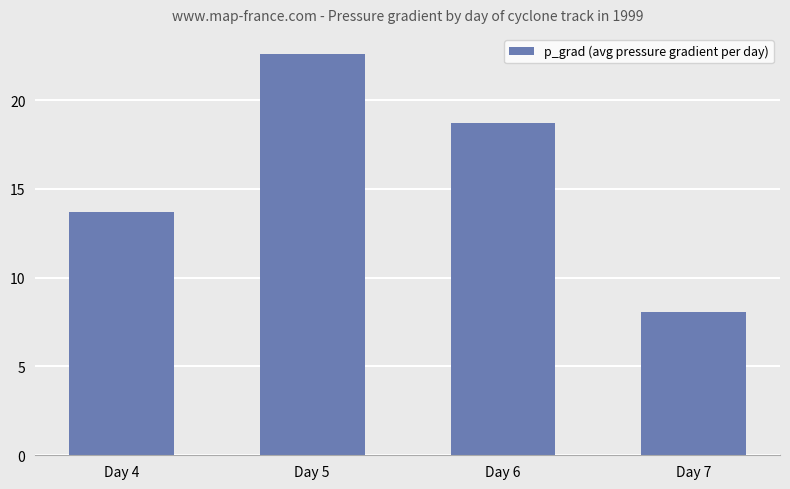

What is the ratio of the value at Day 5 to the value at Day 4?

1.7